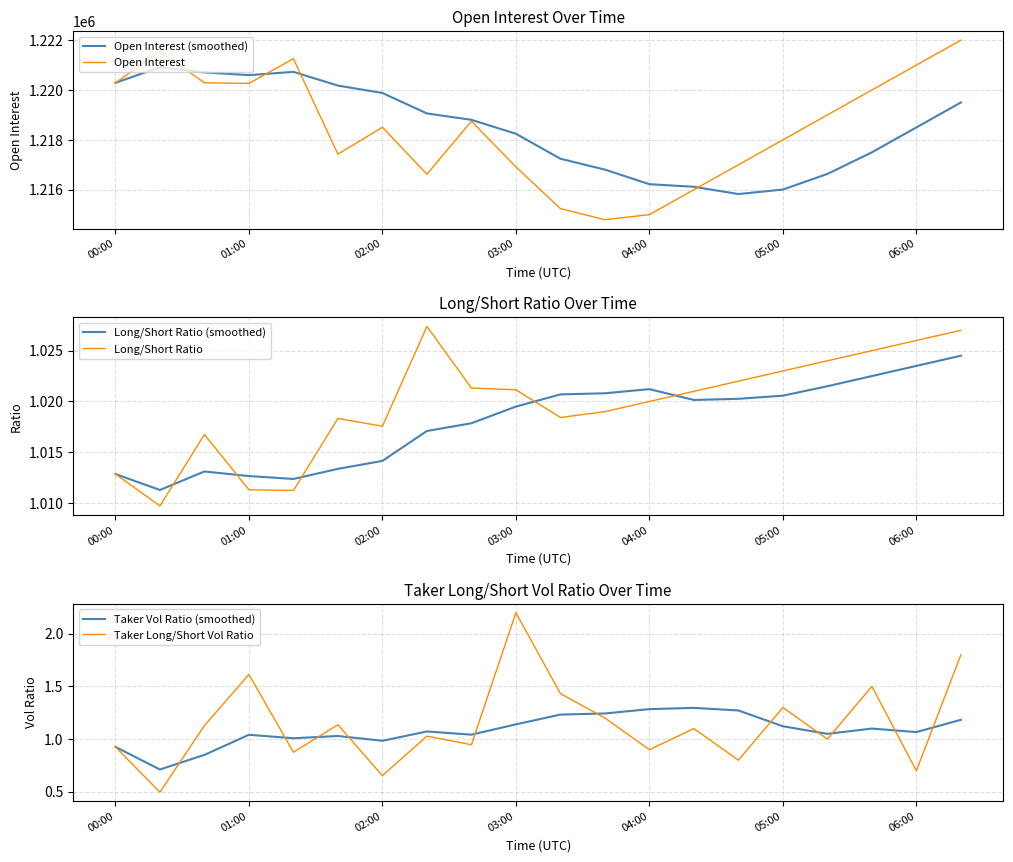

True or false: Taker Vol Ratio (smoothed) has a value of 0.4 at 11.

False